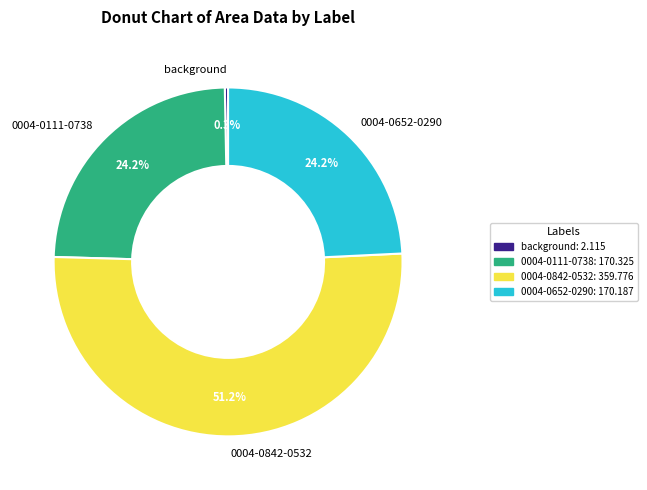

To the nearest percent, what is the difference between the 0004-0111-0738 and background slice percentages?

24%